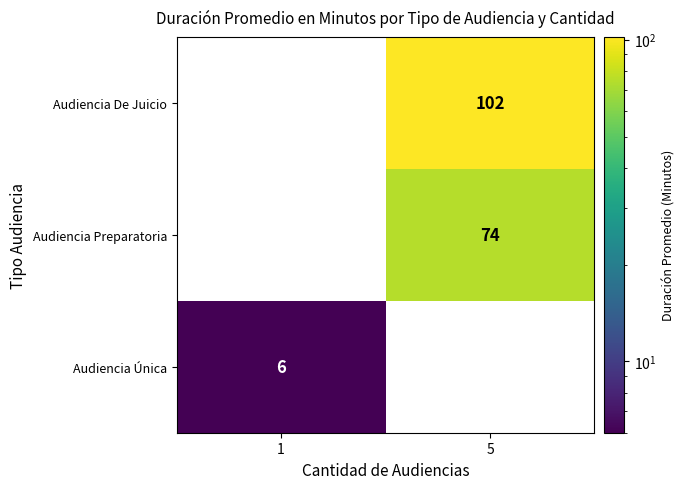

Reading right to left, what are all the values shown in this chart?

Audiencia De Juicio: 102	0
Audiencia Preparatoria: 74	0
Audiencia Única: 0	6